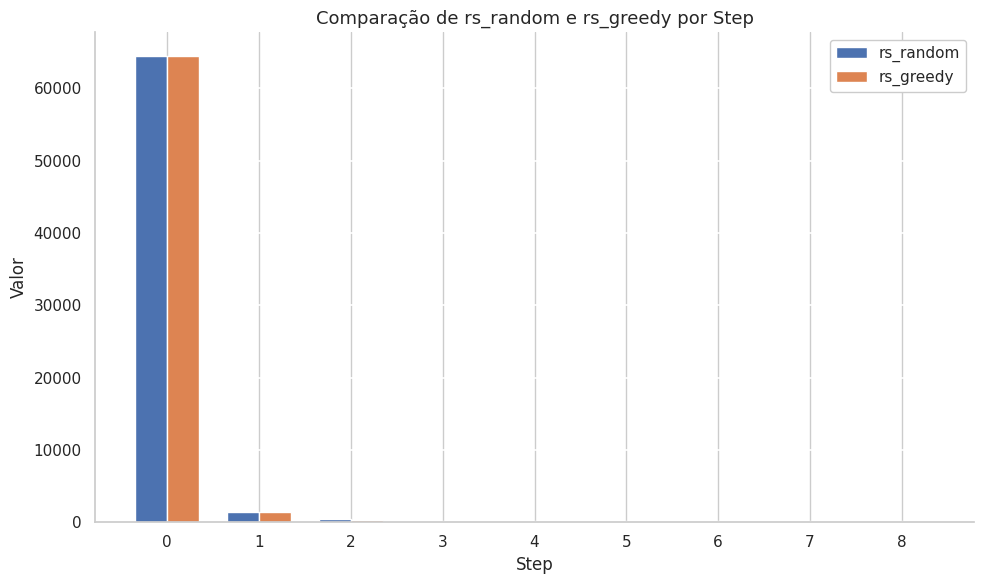

What is the total value across all series at 7?

384